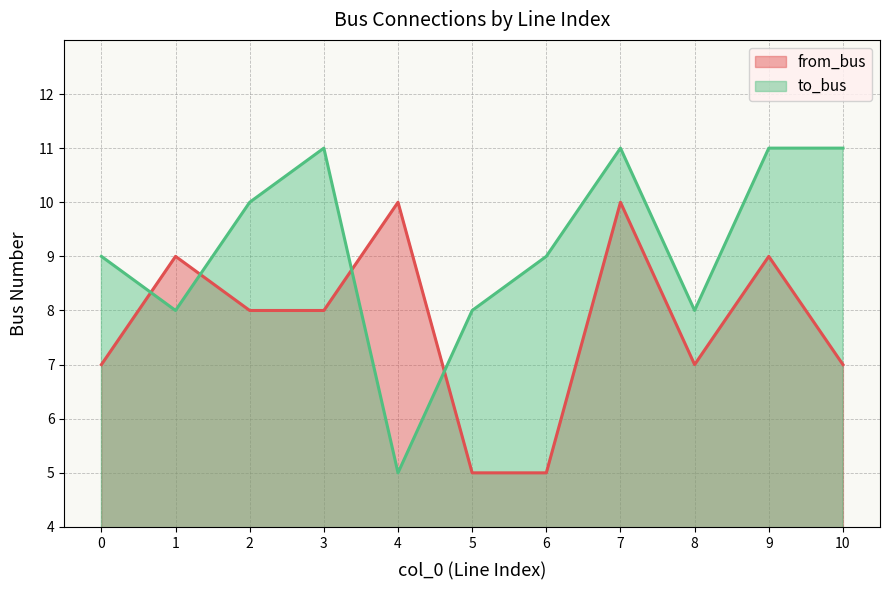

What is the total value across all series at 6?

14